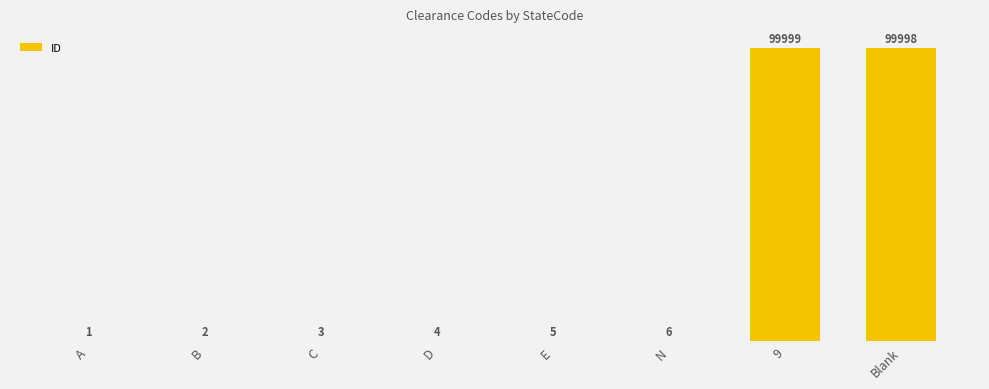

List the labels in order of value, largest first.

9, Blank, N, E, D, C, B, A